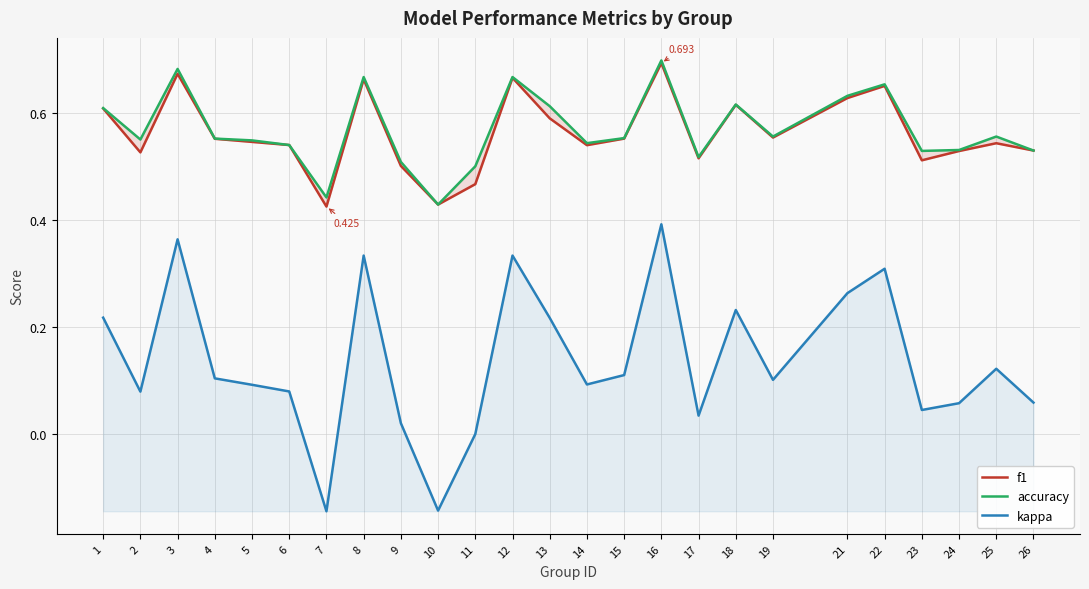

Reading left to right, list all the values displayed in this chart.

f1: 1=0.6	2=0.5	3=0.7	4=0.6	5=0.5	6=0.5	7=0.4	8=0.7	9=0.5	10=0.4	11=0.5	12=0.7	13=0.6	14=0.5	15=0.6	16=0.7	17=0.5	18=0.6	19=0.6	21=0.6	22=0.7	23=0.5	24=0.5	25=0.5	26=0.5
accuracy: 1=0.6	2=0.6	3=0.7	4=0.6	5=0.5	6=0.5	7=0.4	8=0.7	9=0.5	10=0.4	11=0.5	12=0.7	13=0.6	14=0.5	15=0.6	16=0.7	17=0.5	18=0.6	19=0.6	21=0.6	22=0.7	23=0.5	24=0.5	25=0.6	26=0.5
kappa: 1=0.2	2=0.1	3=0.4	4=0.1	5=0.1	6=0.1	7=-0.1	8=0.3	9=0.0	10=-0.1	11=0.0	12=0.3	13=0.2	14=0.1	15=0.1	16=0.4	17=0.0	18=0.2	19=0.1	21=0.3	22=0.3	23=0.0	24=0.1	25=0.1	26=0.1